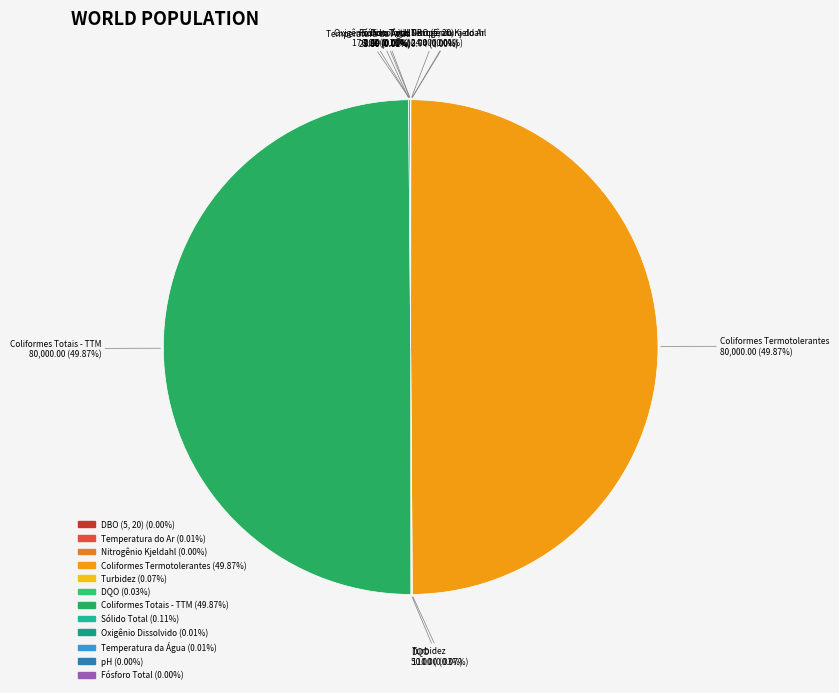

How much of the chart is everything except Sólido Total?

99.9%